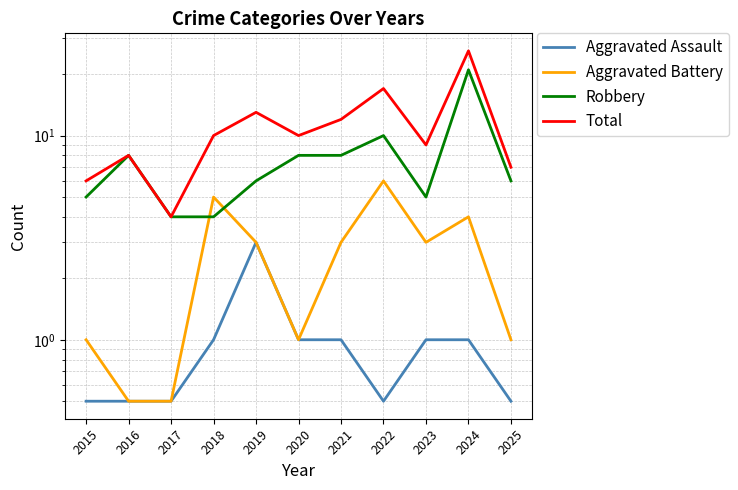

Between 2023 and 2024, which series saw the biggest shift?

Total